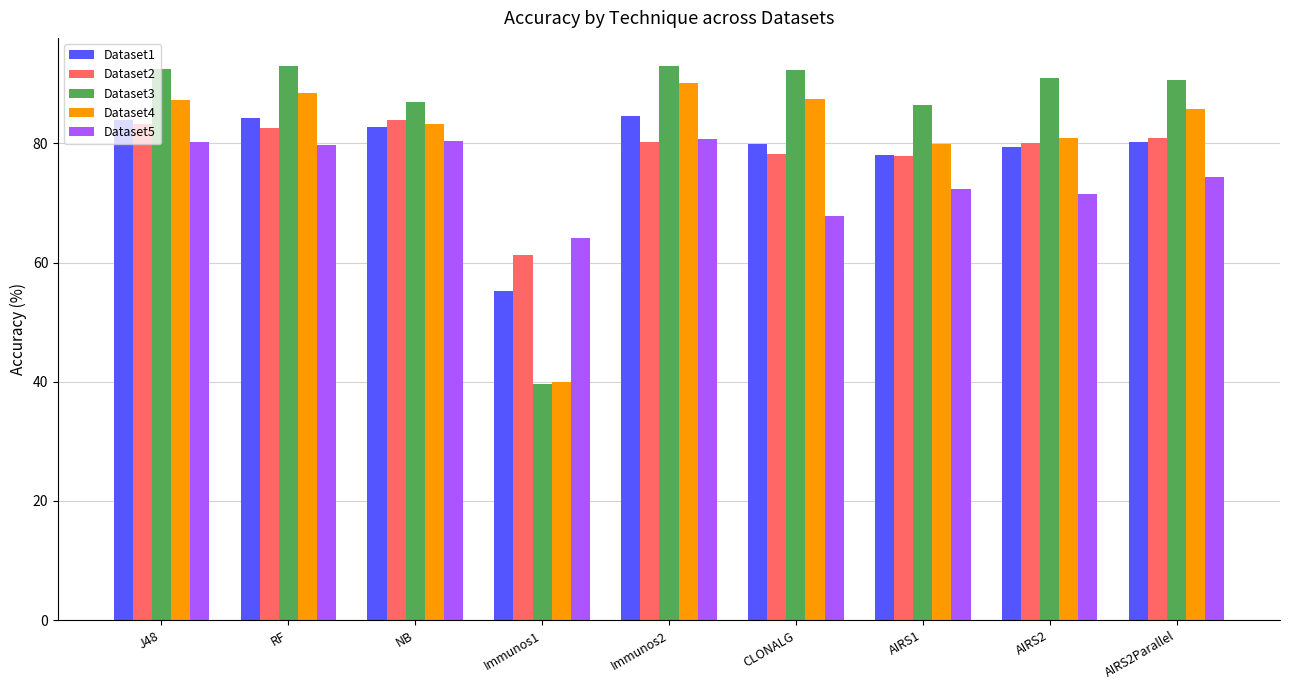

Which series changed the most between J48 and Immunos1?

Dataset3